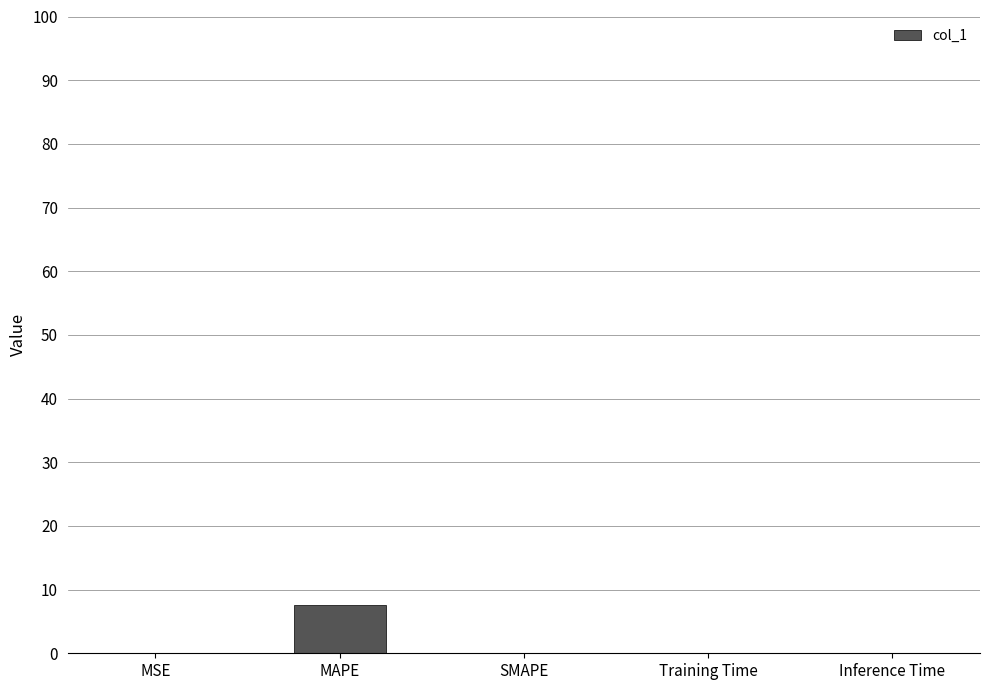

The value at SMAPE is 0.0. True or false?

True